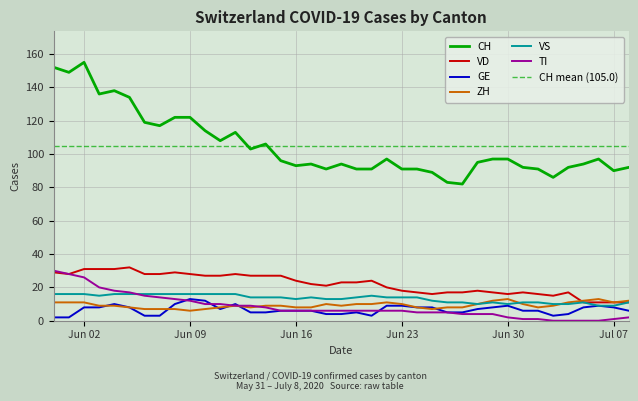

How many data points in ZH are above 9?

17